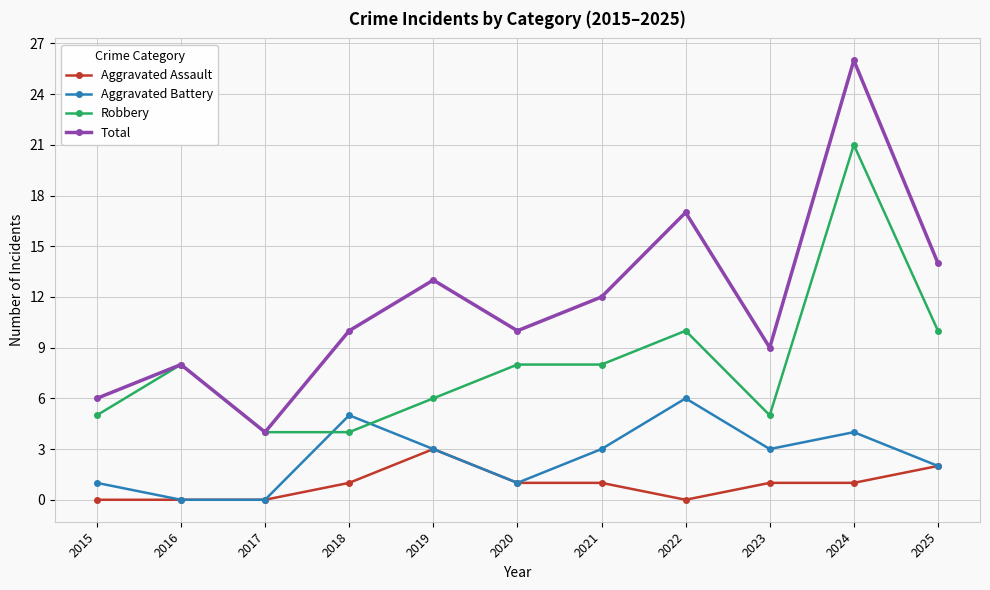

What is the sum of all Aggravated Assault values?

10